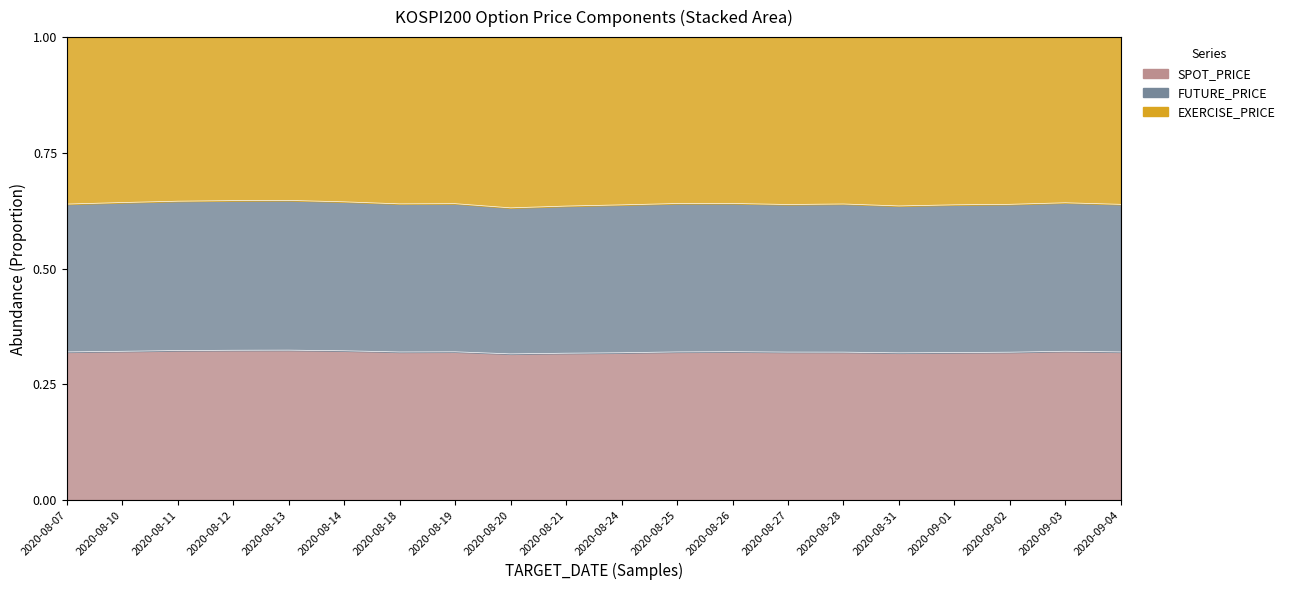

Read the FUTURE_PRICE value at 2020-09-03.

0.3